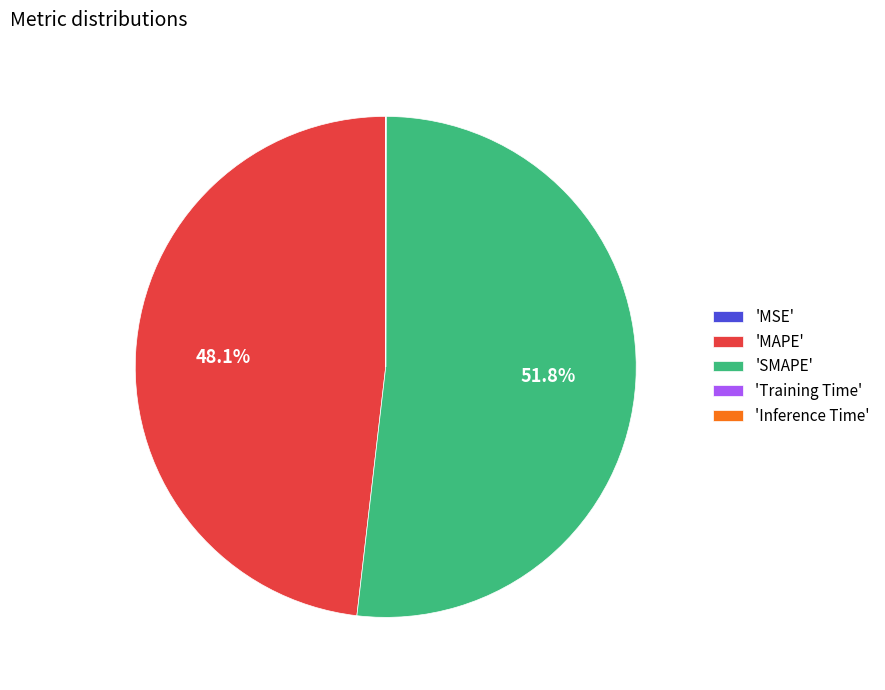

Approximately how many times larger is the value at 'MAPE' compared to 'SMAPE'?

0.9